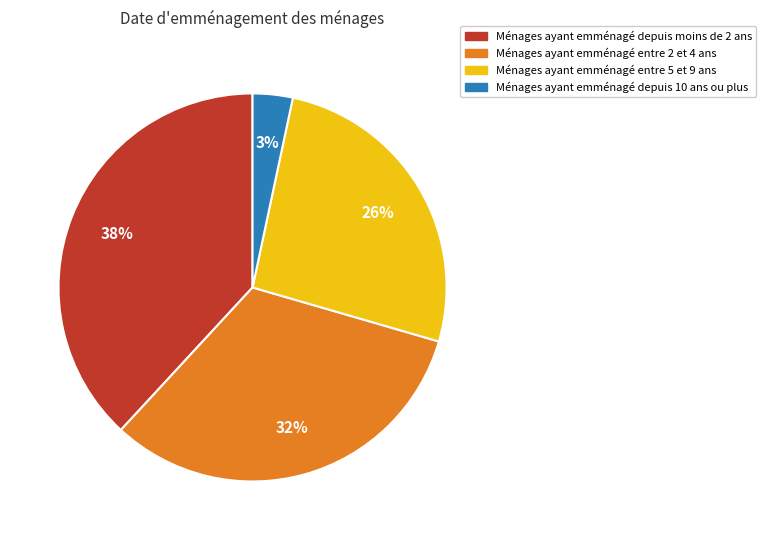

How many segments does this pie chart have?

4